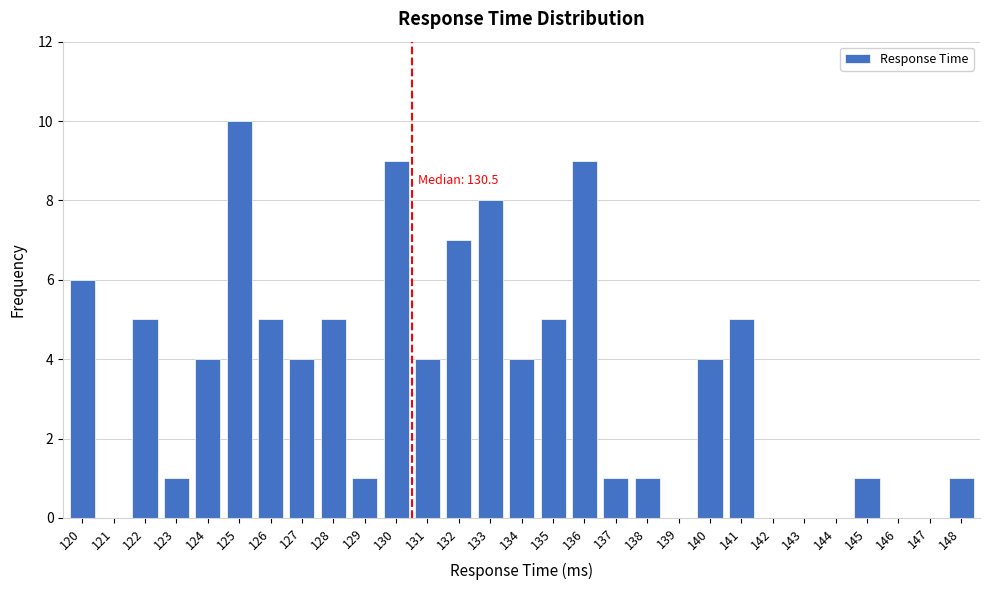

Reading left to right, list all the values displayed in this chart.

120=6	121=0	122=5	123=1	124=4	125=10	126=5	127=4	128=5	129=1	130=9	131=4	132=7	133=8	134=4	135=5	136=9	137=1	138=1	139=0	140=4	141=5	142=0	143=0	144=0	145=1	146=0	147=0	148=1